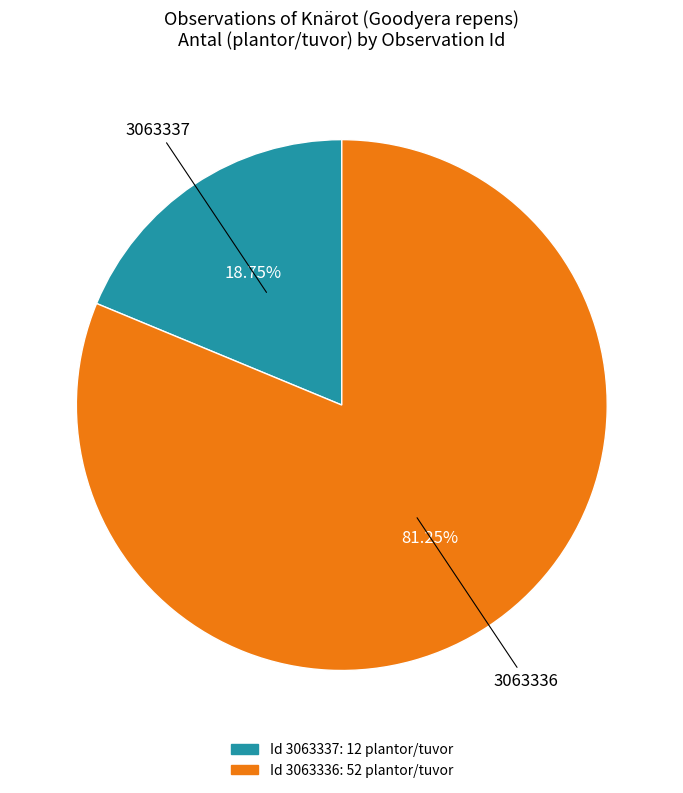

How many slices are in this pie chart?

2